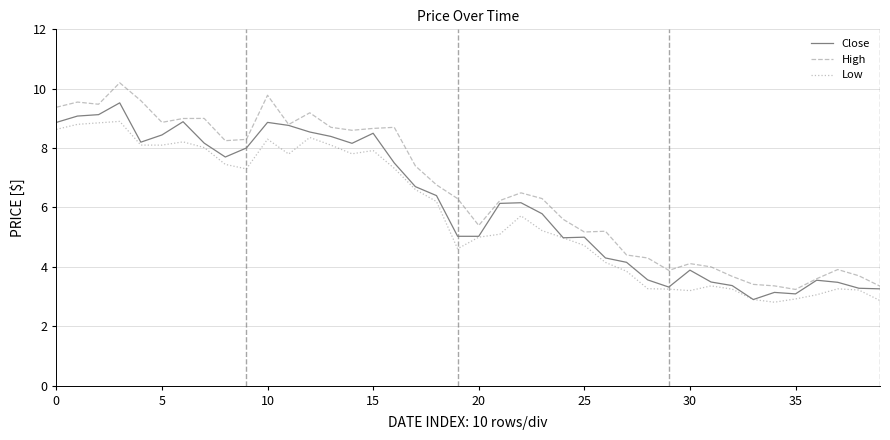

Rank the series by their maximum value, from lowest to highest.

Low, Close, High